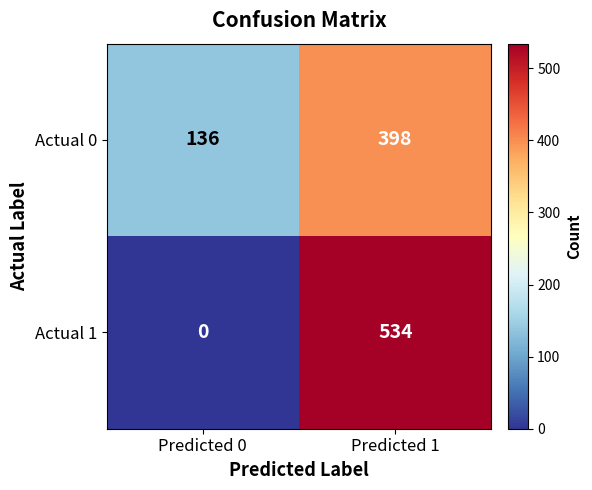

What is the difference between the Actual 1 values at Predicted 0 and Predicted 1?

534